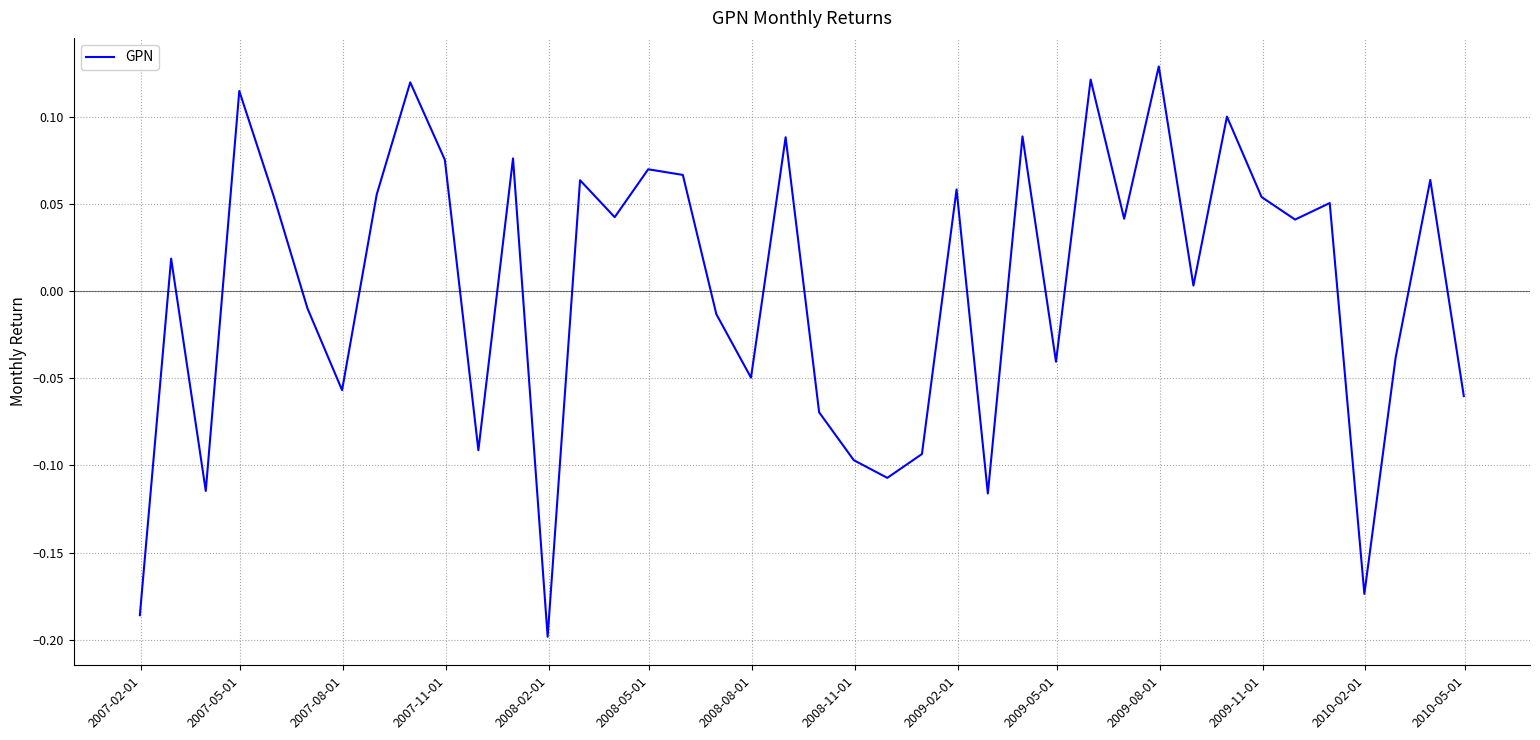

What is the difference between the maximum and minimum values?

0.3